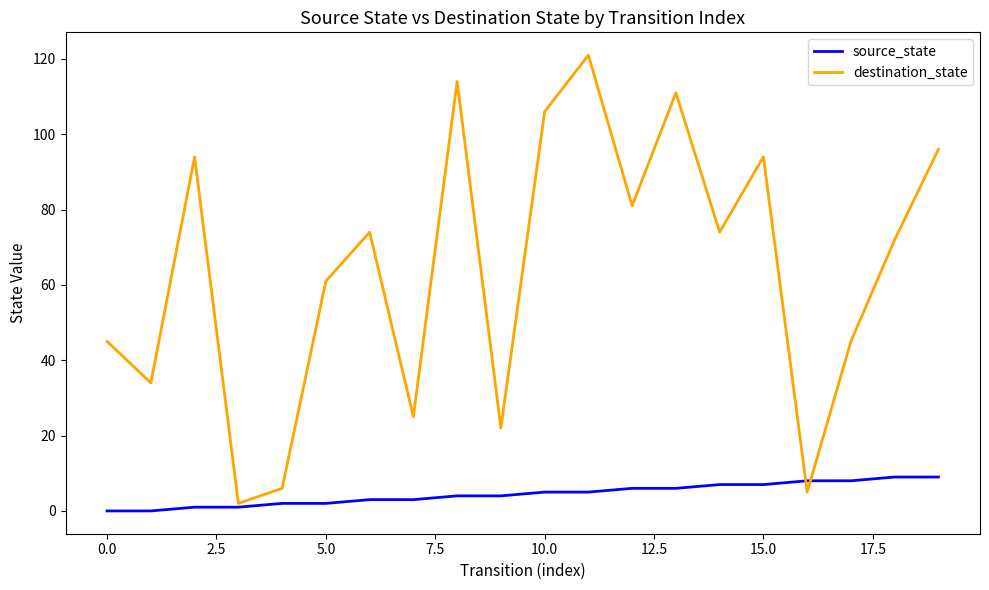

List the series in order of their peak value, highest first.

destination_state, source_state